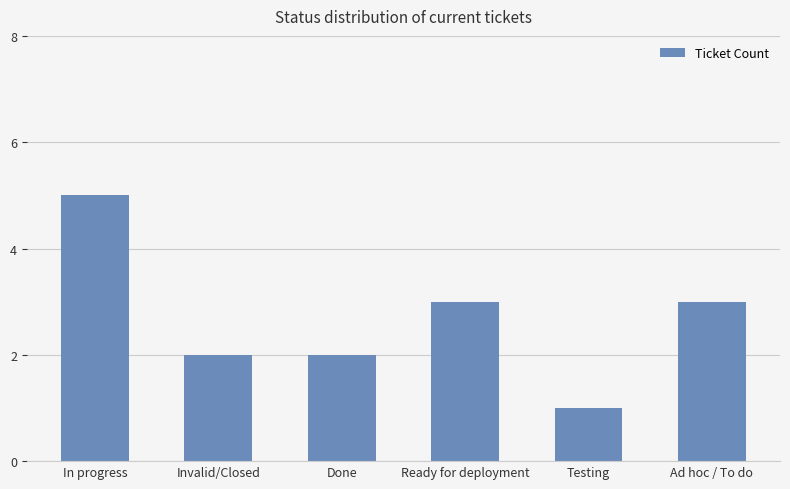

Does the chart contain stacked bars?

No